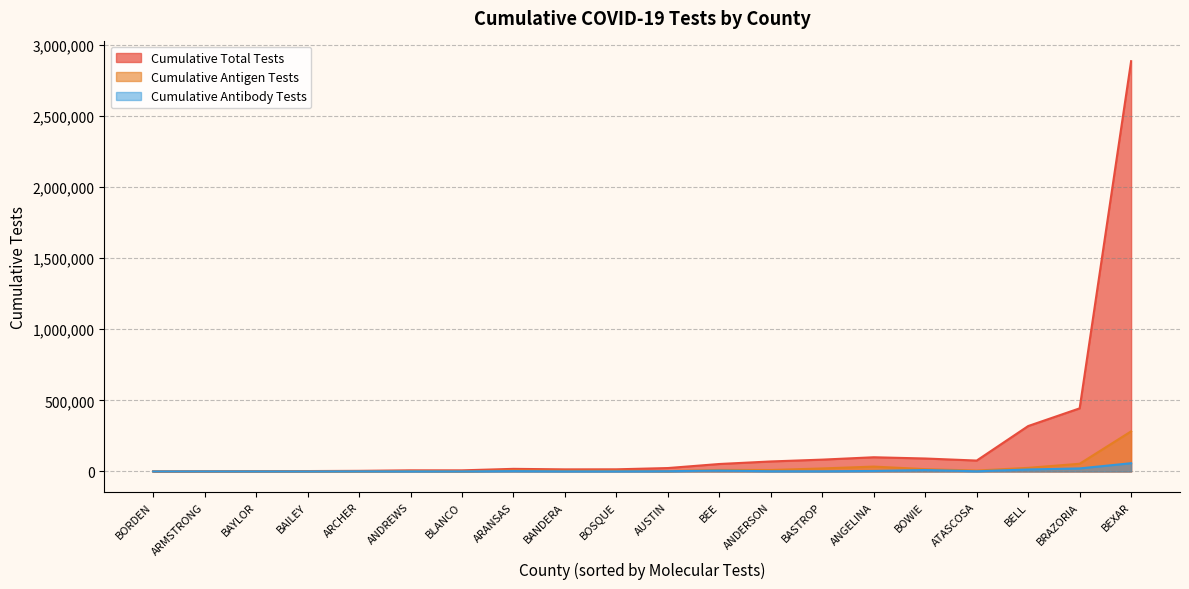

Which category has the highest value across all series?

BEXAR